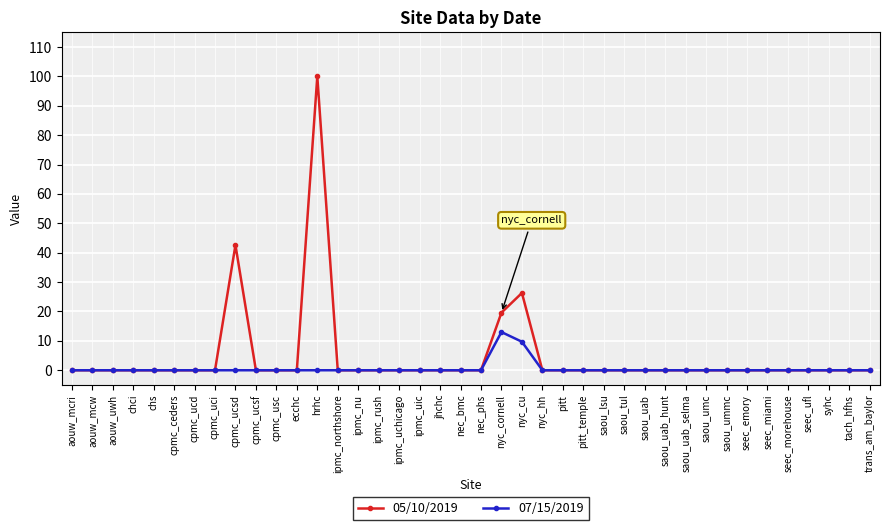

Does the chart display data point markers on the line(s)?

Yes